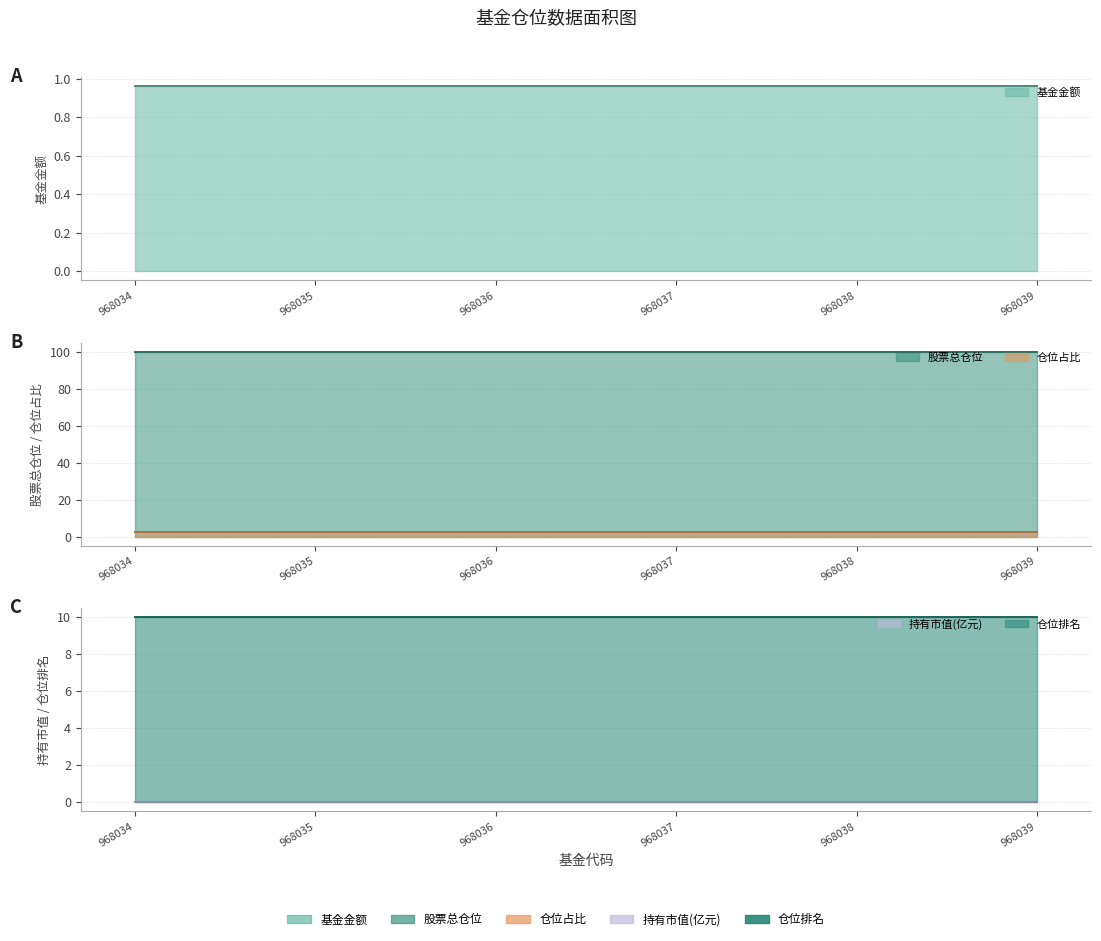

Reading right to left, what are all the values shown in this chart?

基金金额: 1.0	1.0	1.0	1.0	1.0	1.0
股票总仓位: 99.9	99.9	99.9	99.9	99.9	99.9
仓位占比: 2.4	2.4	2.4	2.4	2.4	2.4
持有市值(亿元): 0.0	0.0	0.0	0.0	0.0	0.0
仓位排名: 10.0	10.0	10.0	10.0	10.0	10.0